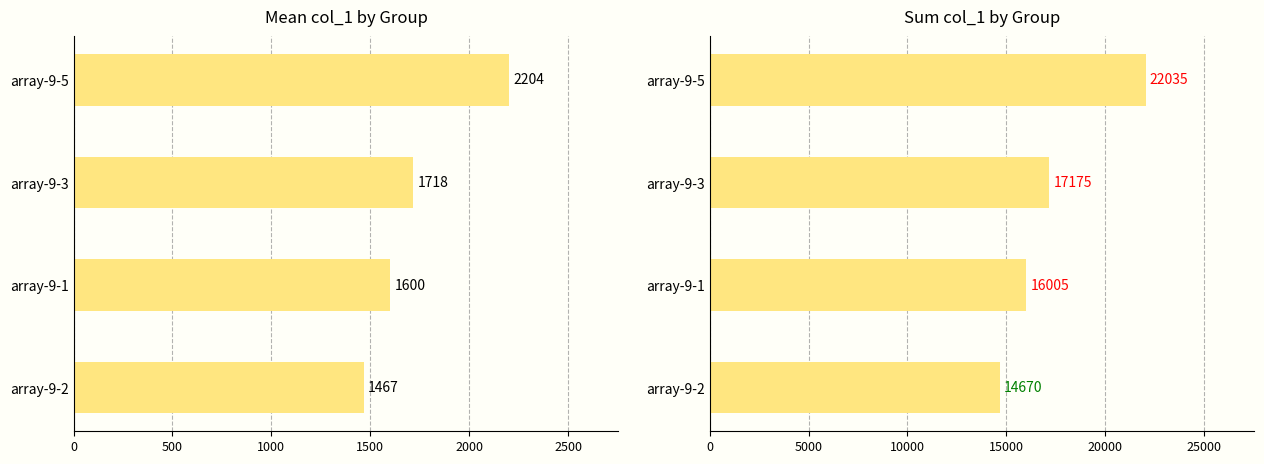

At array-9-5, list the series in order from largest to smallest.

sum col_1, mean col_1